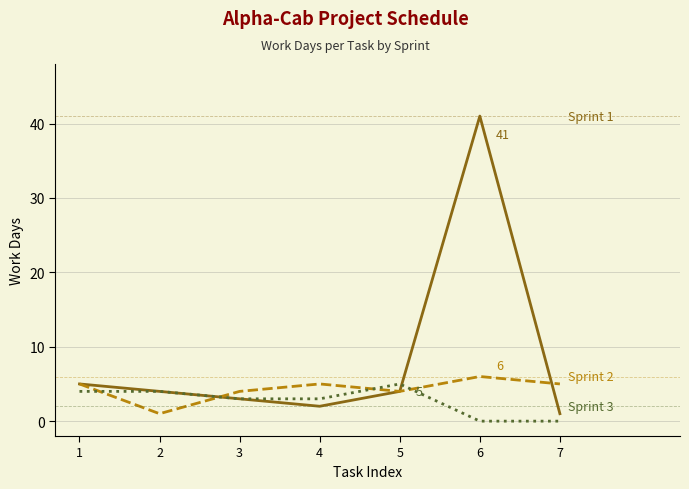

At which category is the sum across all series the highest?

6